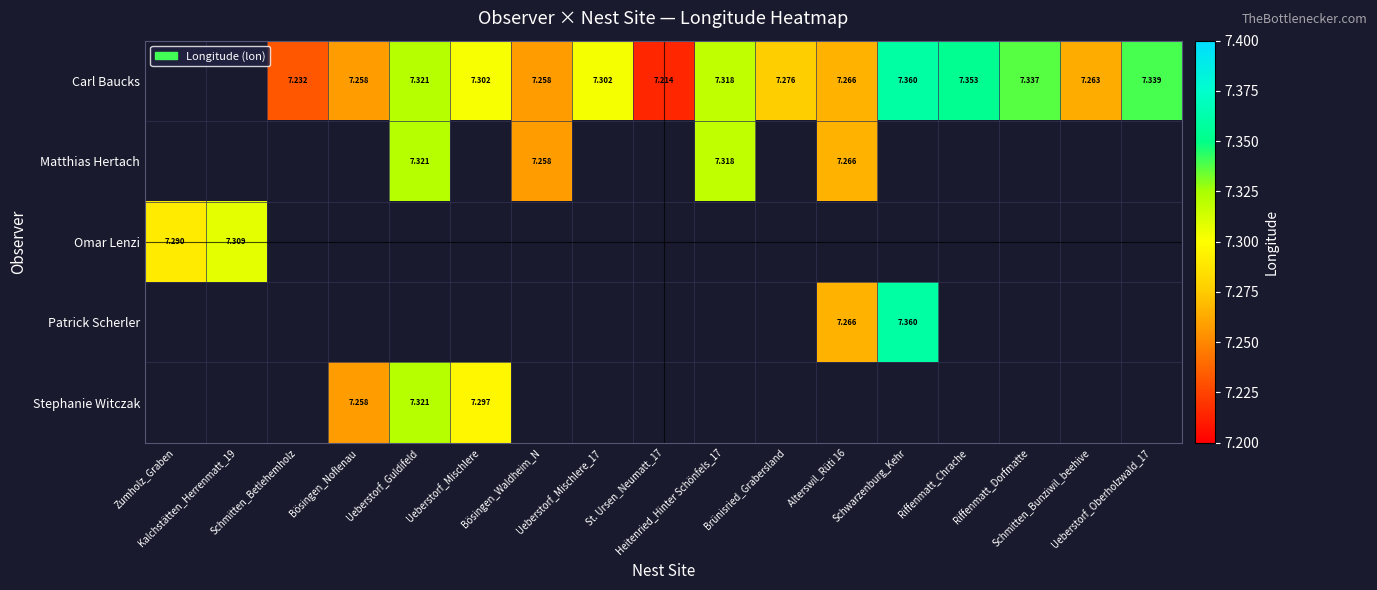

How many series are shown in this chart?

5